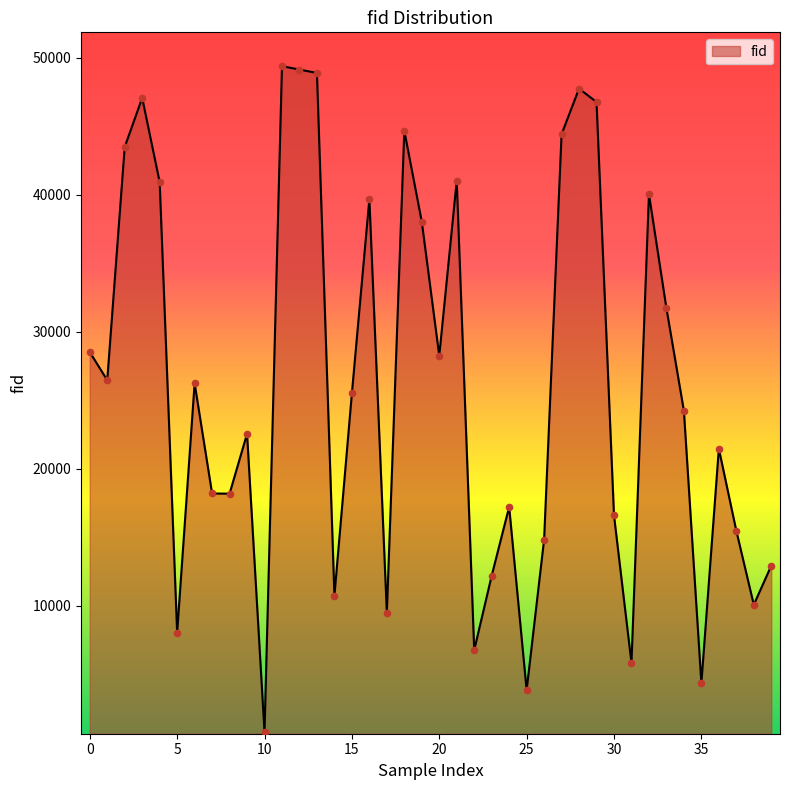

What is the greatest value displayed?

49402